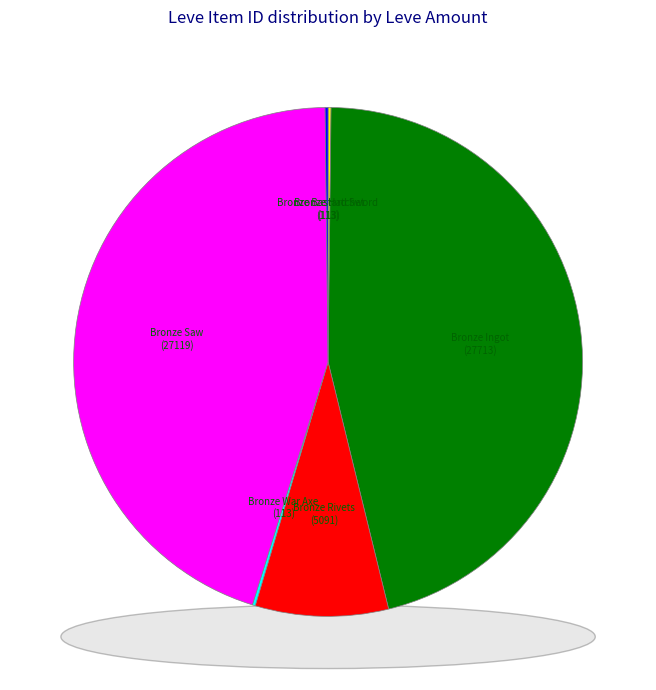

To the nearest percent, what is the combined percentage of Amateur's Culinary Knife and Bronze Spatha?

6%